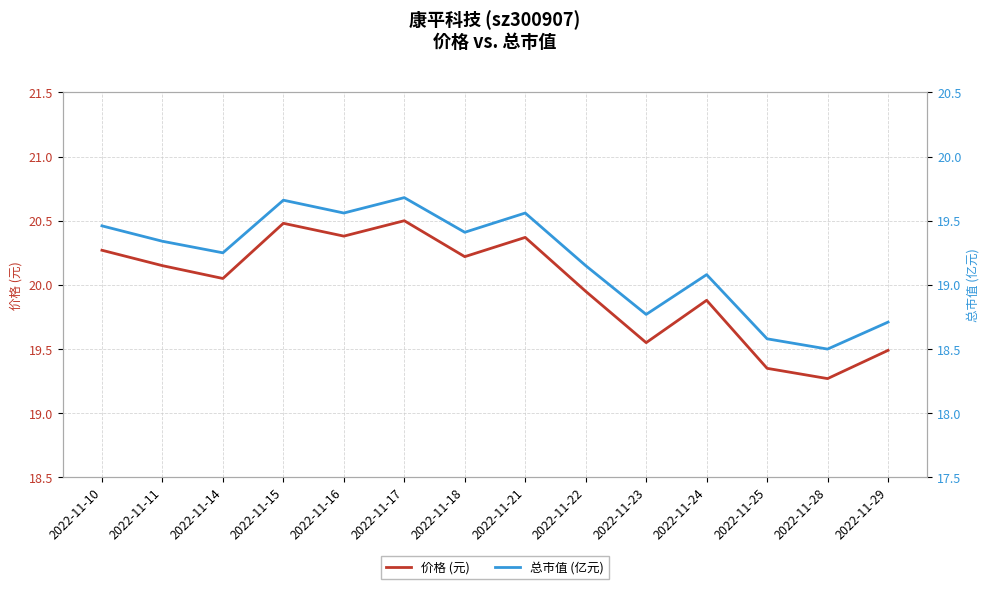

At which category is the sum across all series the highest?

2022-11-17